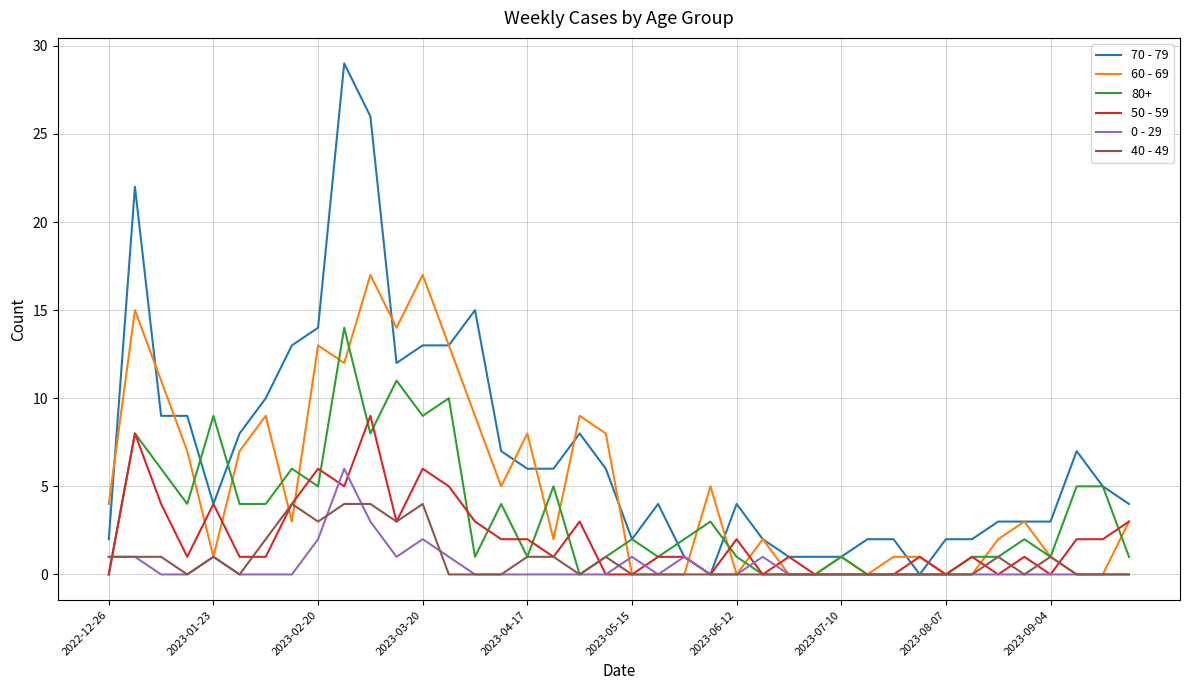

Rank the series by their maximum value, from highest to lowest.

70 - 79, 60 - 69, 80+, 50 - 59, 0 - 29, 40 - 49